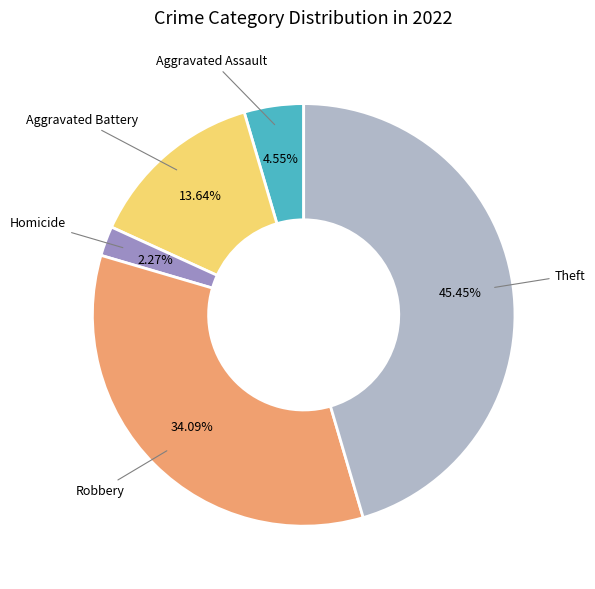

Does Theft represent more than half of the total?

No